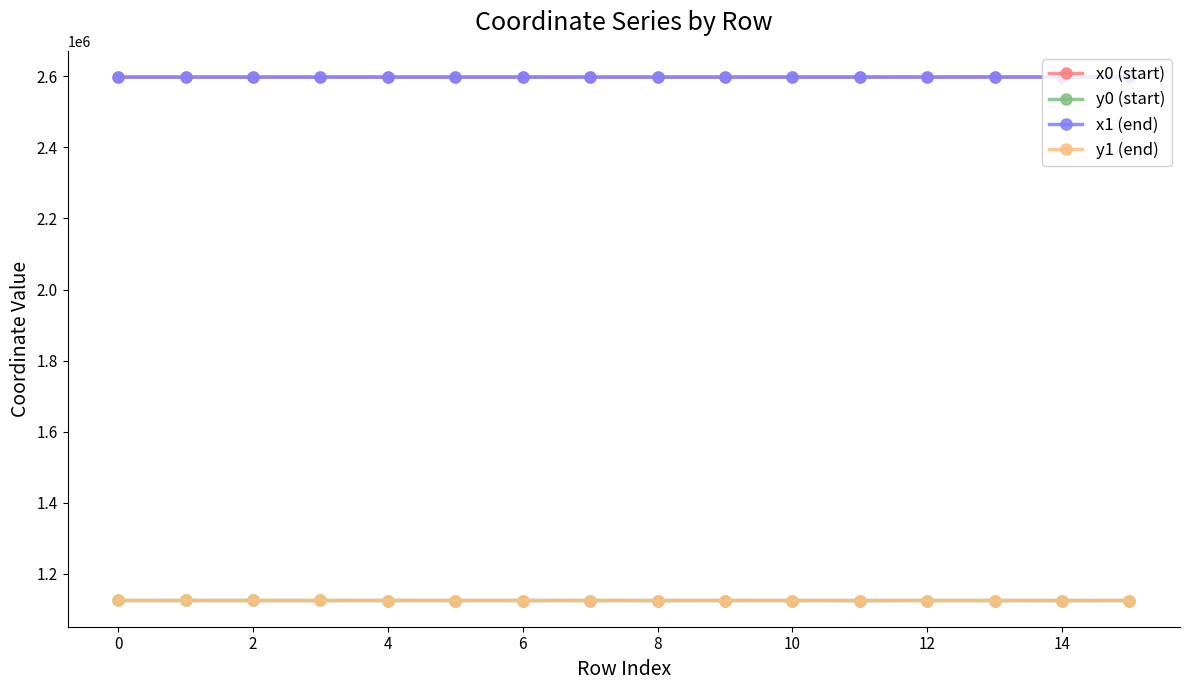

At how many categories does at least one series exceed 2543502?

16